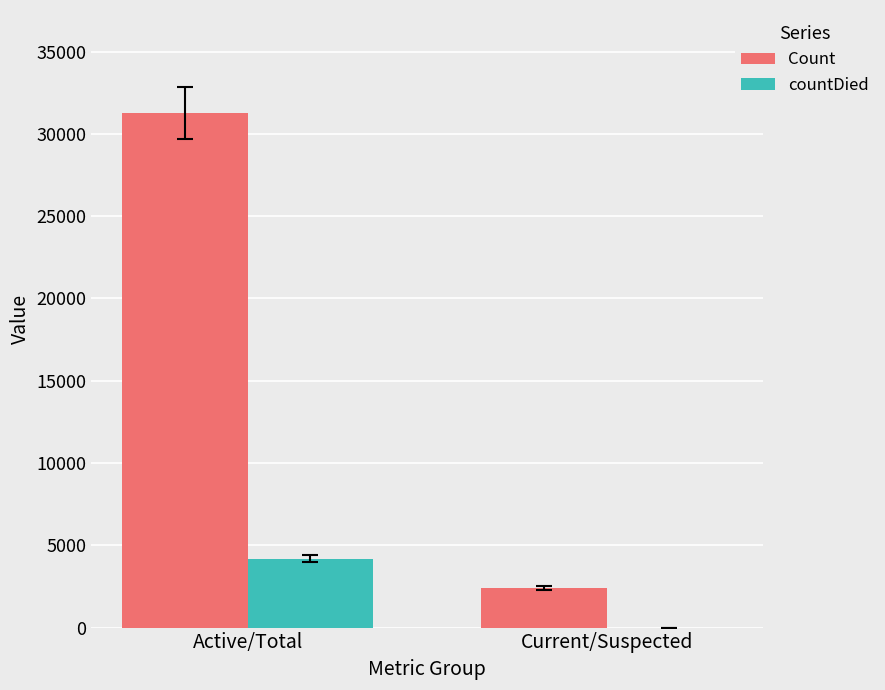

What is the sum of the countDied values at Active/Total and Current/Suspected?

4193